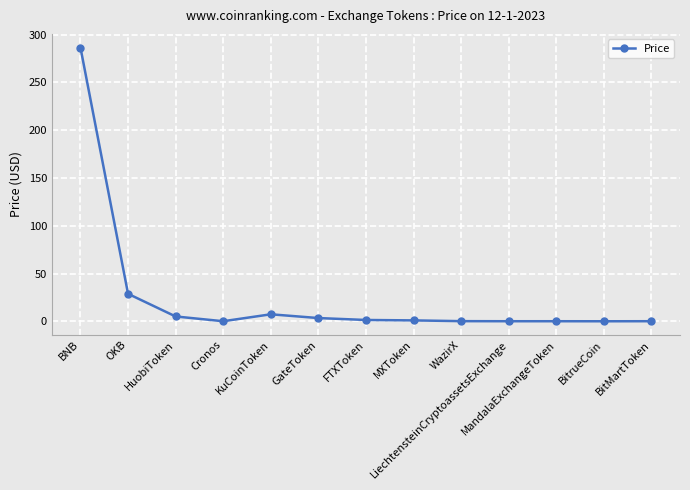

What is the label of the 9th point from the left?

WazirX